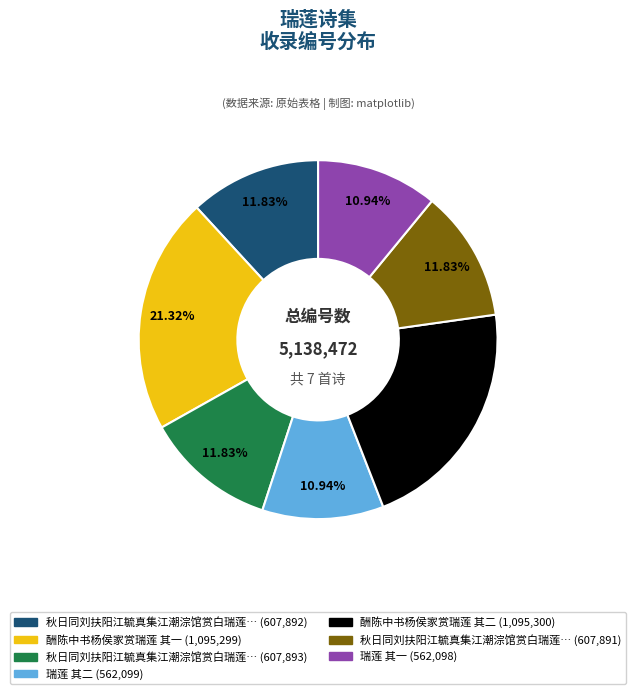

Does any single category account for the majority?

No